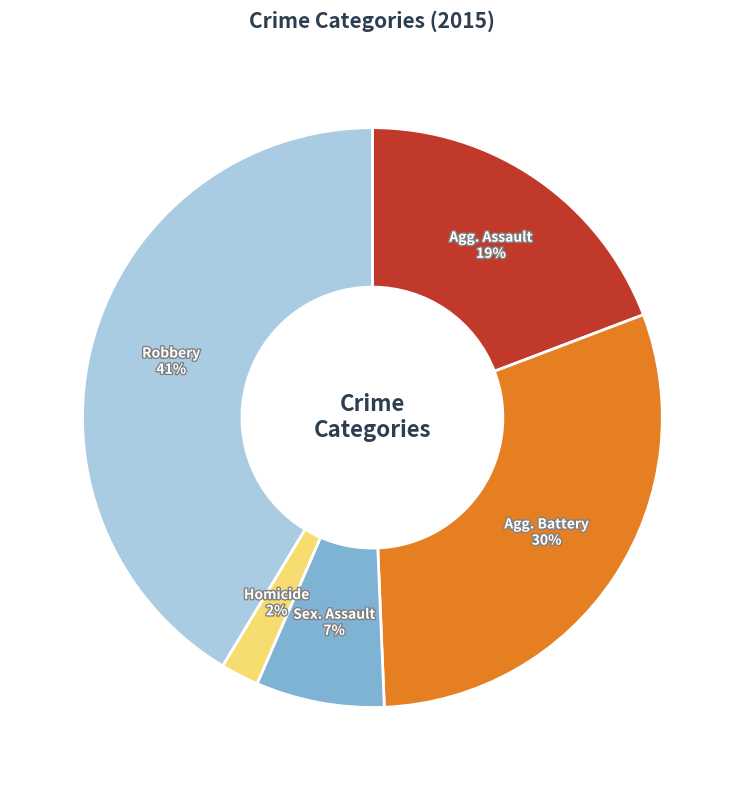

Is there a majority slice in this chart?

No